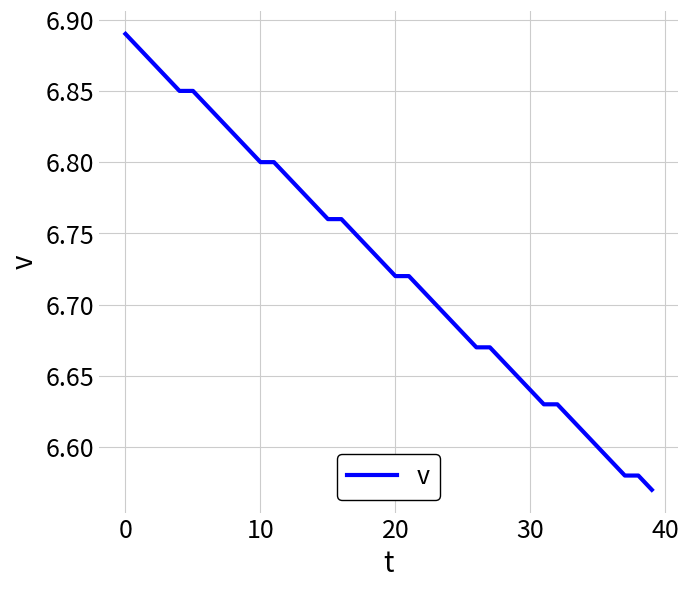

How many lines are shown in the chart?

1